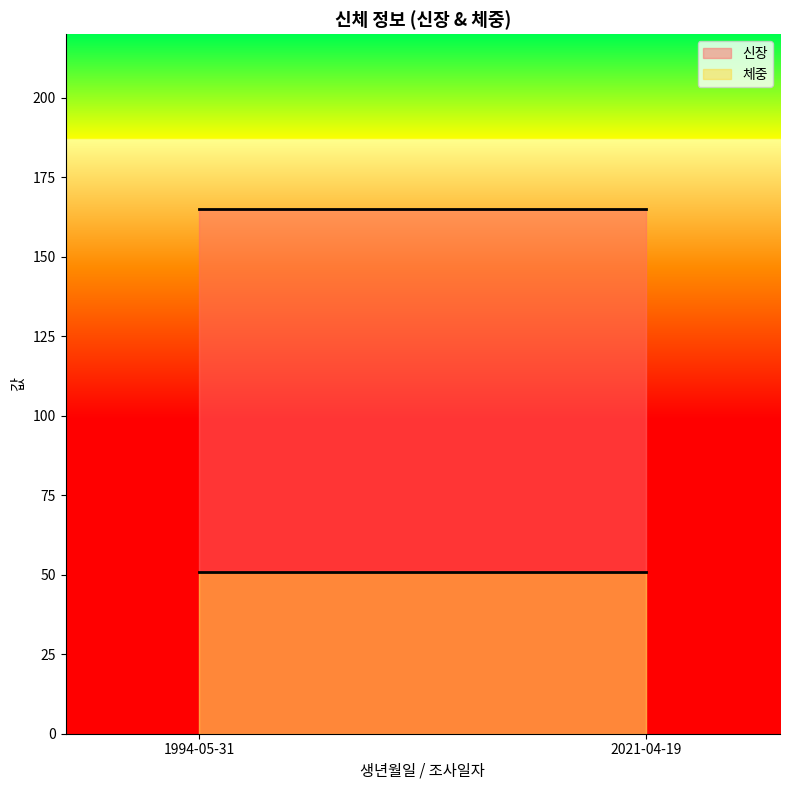

True or false: 신장 has a value of 165 at 2021-04-19.

True